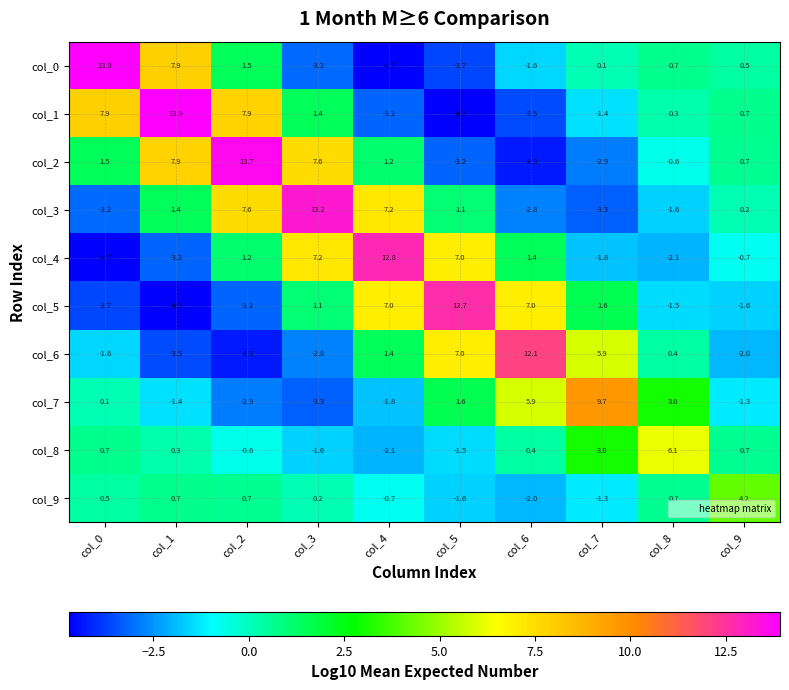

True or false: col_4 has a value of -1.8 at col_7.

True